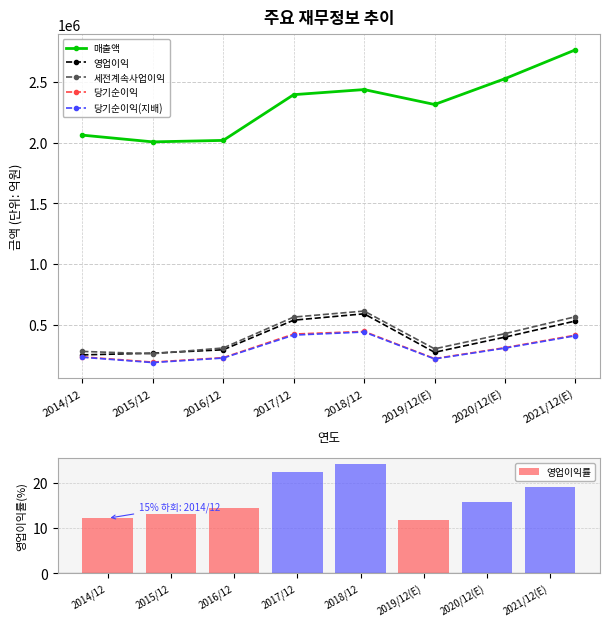

Which series has the largest total across all categories?

매출액